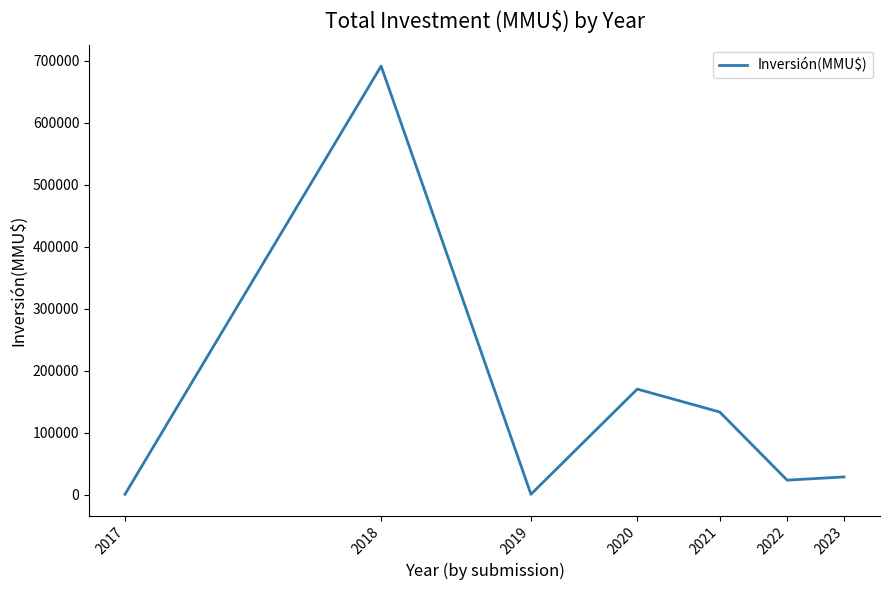

What is the greatest value displayed?

691269